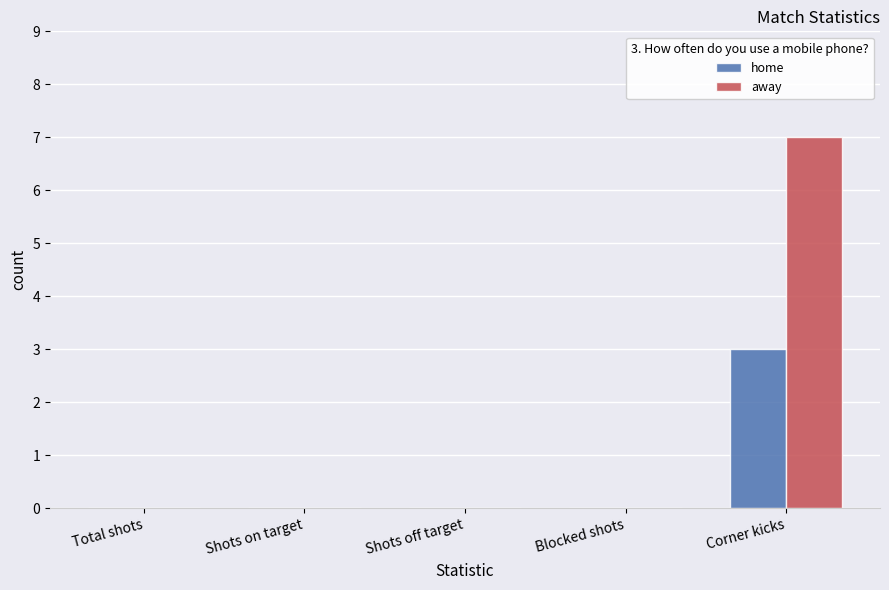

Is it true that away equals 3 at Shots off target?

False